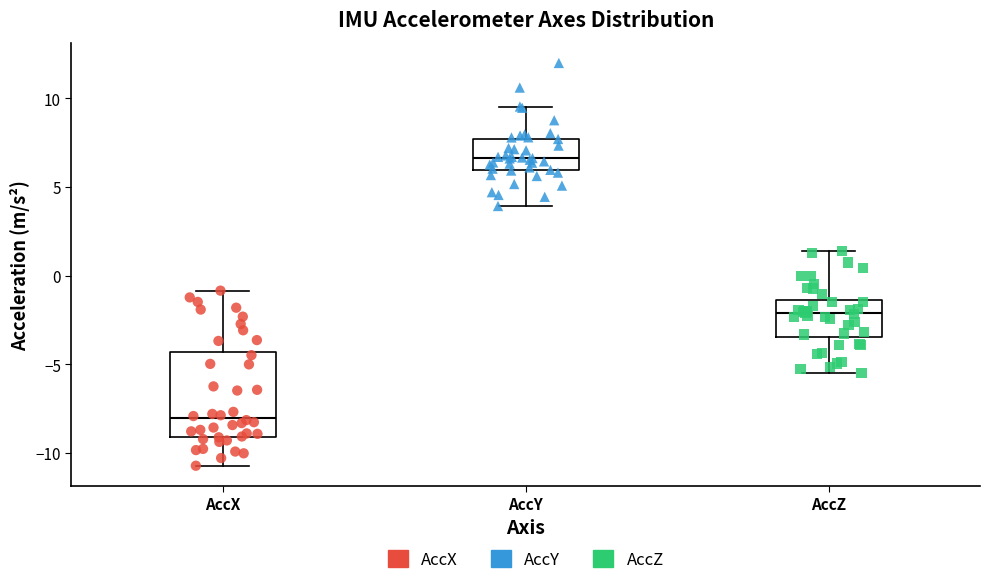

Comparing the boxes themselves (not the whiskers), which one is the tallest?

AccX